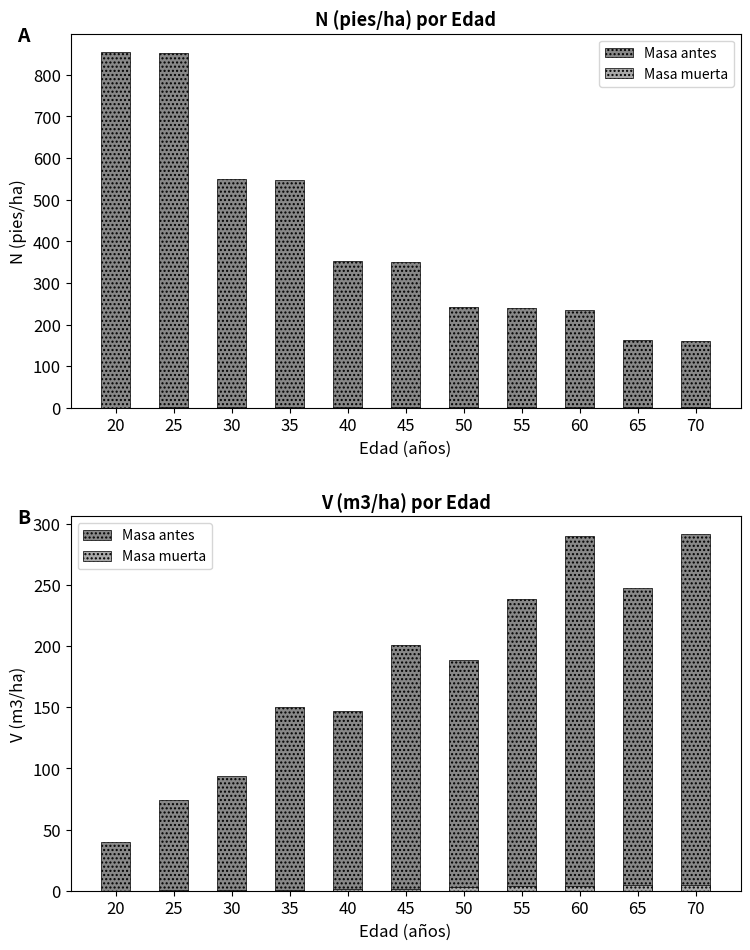

At how many categories does at least one series exceed 278?

2